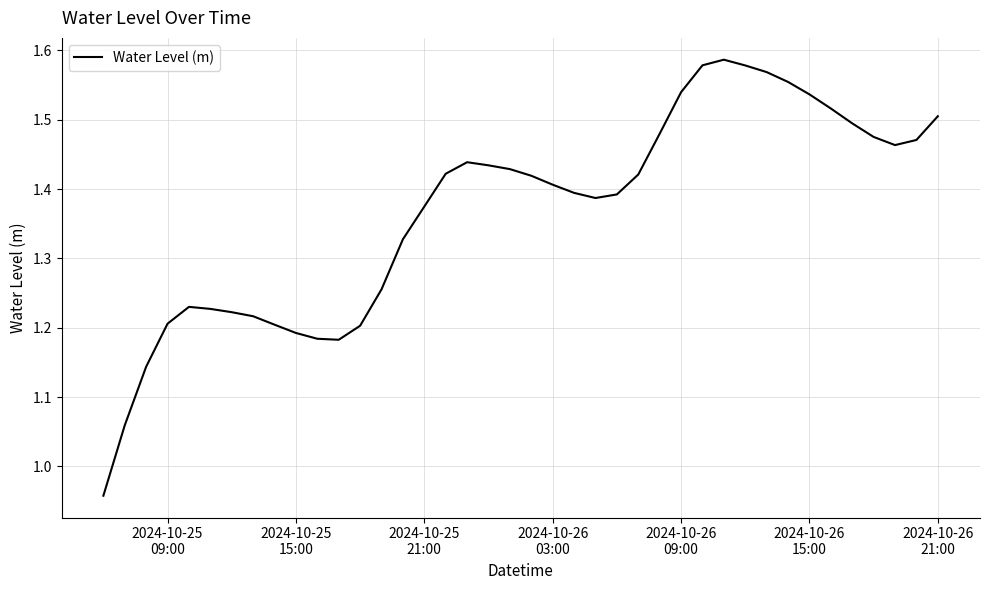

Does the chart display data point markers on the line(s)?

No